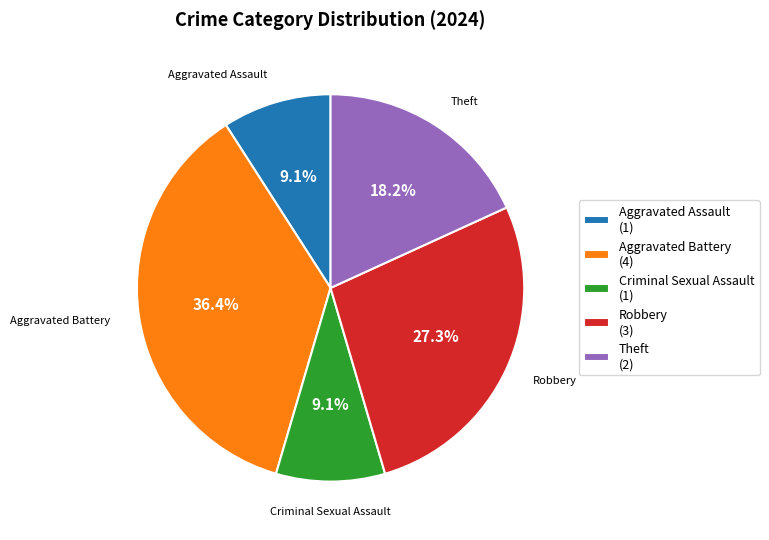

Is there any slice that represents more than half of the pie?

No